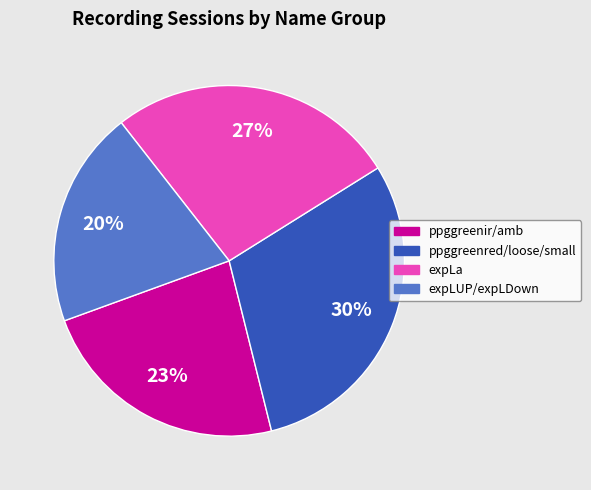

Count the number of slices in the pie.

4